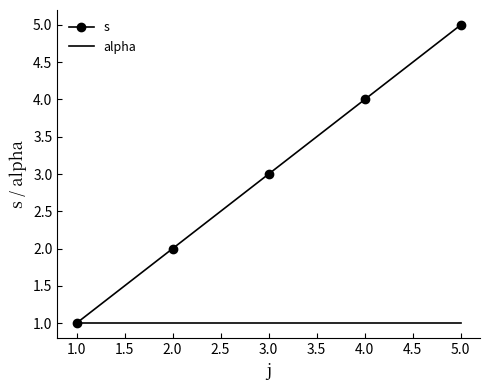

List the series in order of their overall mean, lowest first.

alpha, s